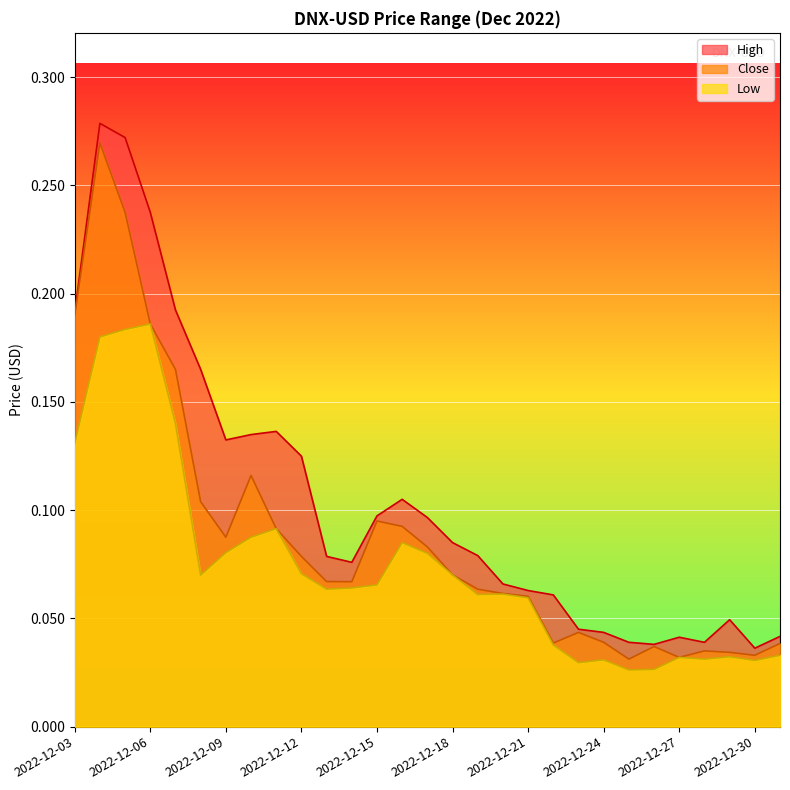

Which series has the largest total across all categories?

High